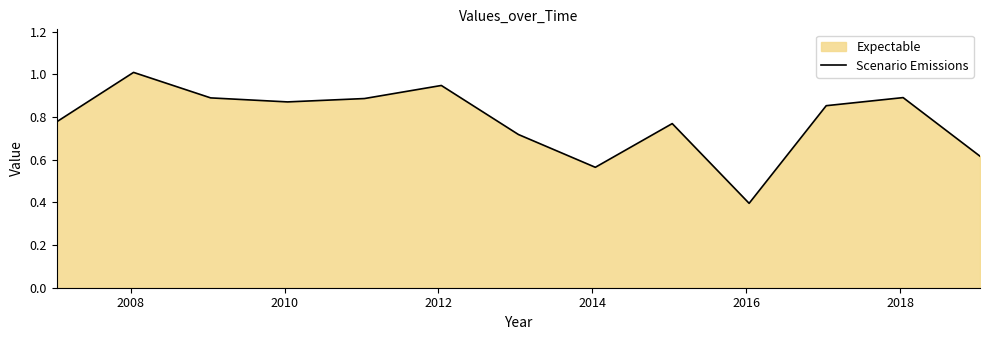

What is the greatest value displayed?

1.0